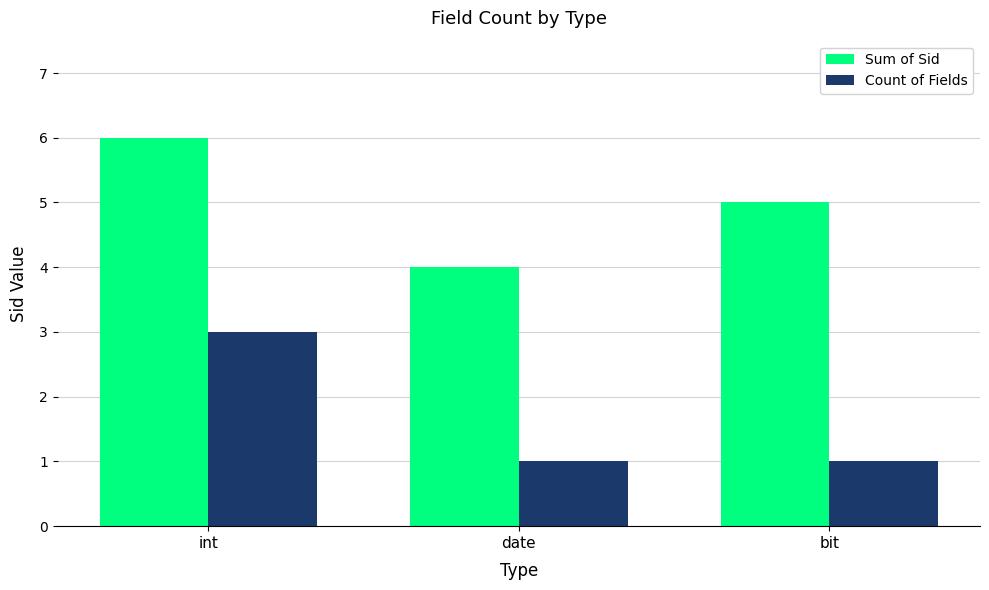

Where is Sum of Sid nearest to the value 5?

bit